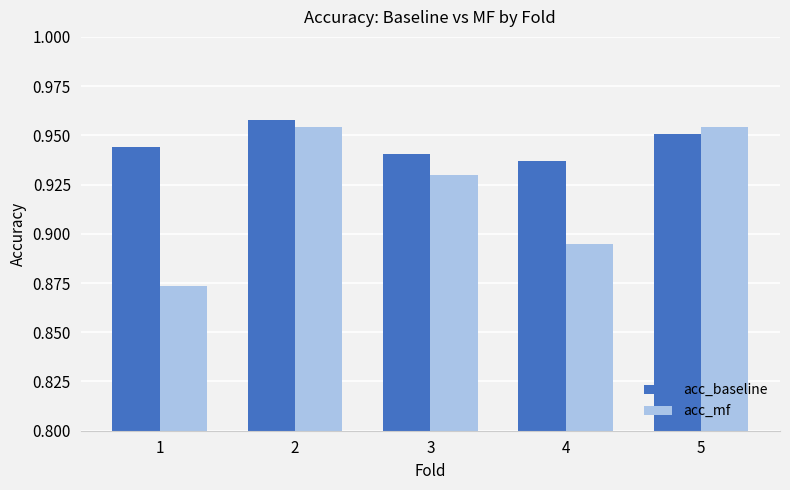

Between 1 and 2, which series saw the biggest shift?

acc_mf